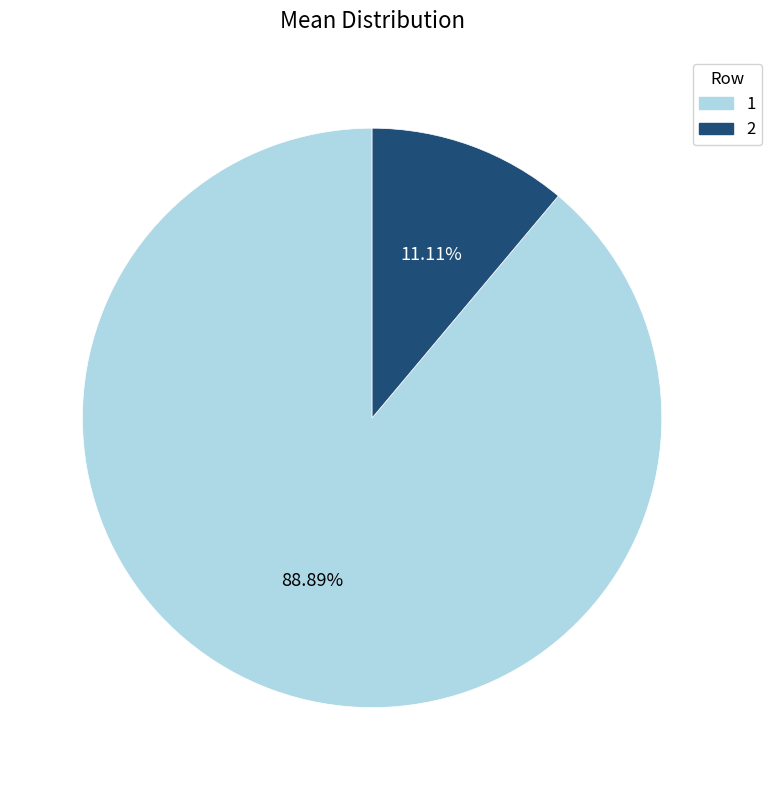

To the nearest percent, what is the combined percentage of 2 and 1?

100%